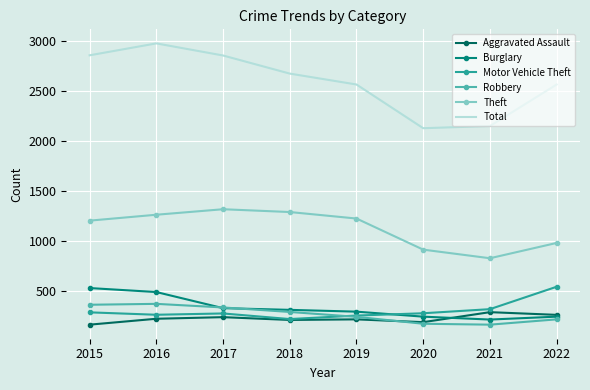

True or false: Robbery and Motor Vehicle Theft cross at least once.

True